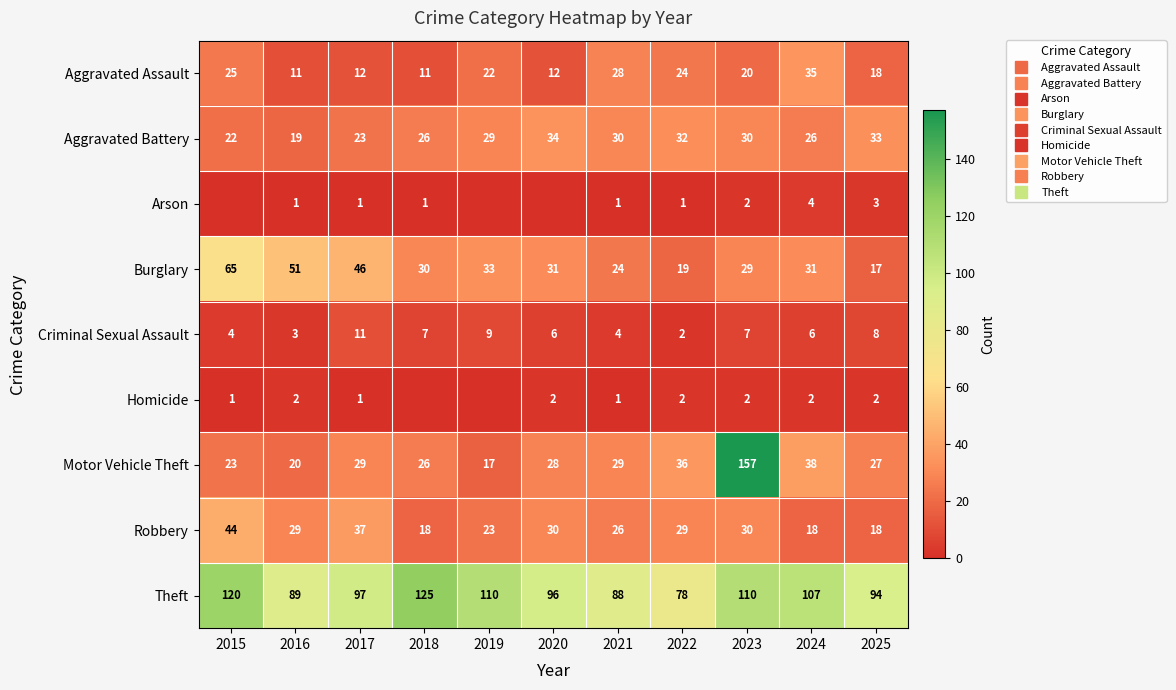

How many values in the Aggravated Battery series are below 29?

5